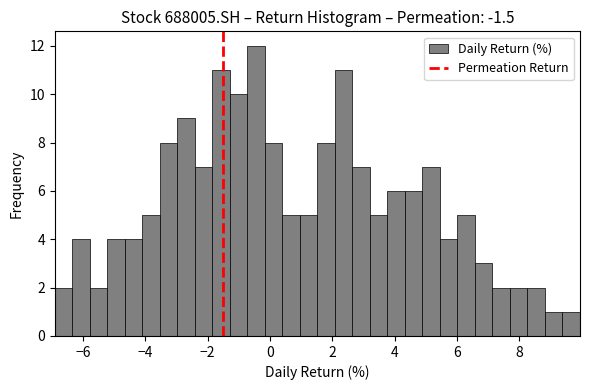

Around what value on the x-axis is the tallest bar? Give the approximate position of its centre, as read against the axis.

-0.4